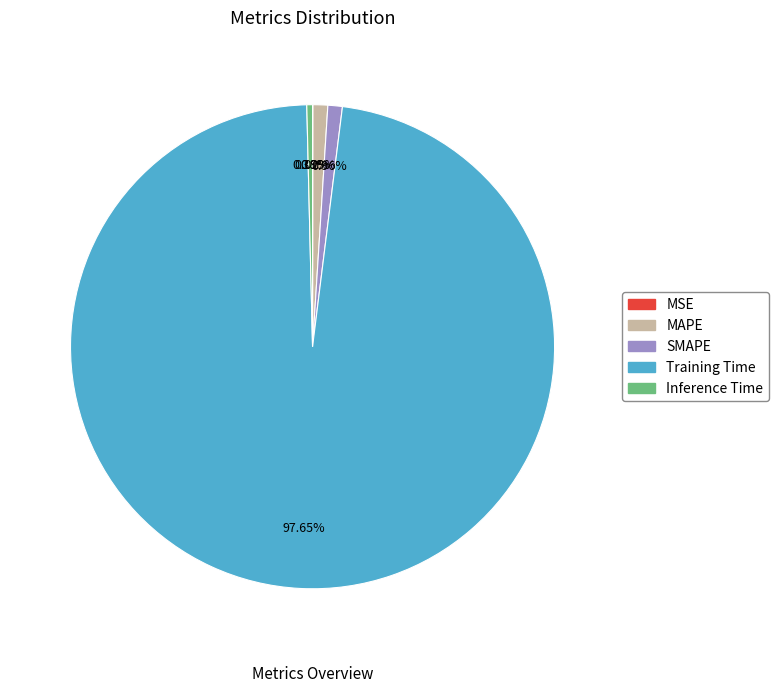

Is there a majority slice in this chart?

Yes